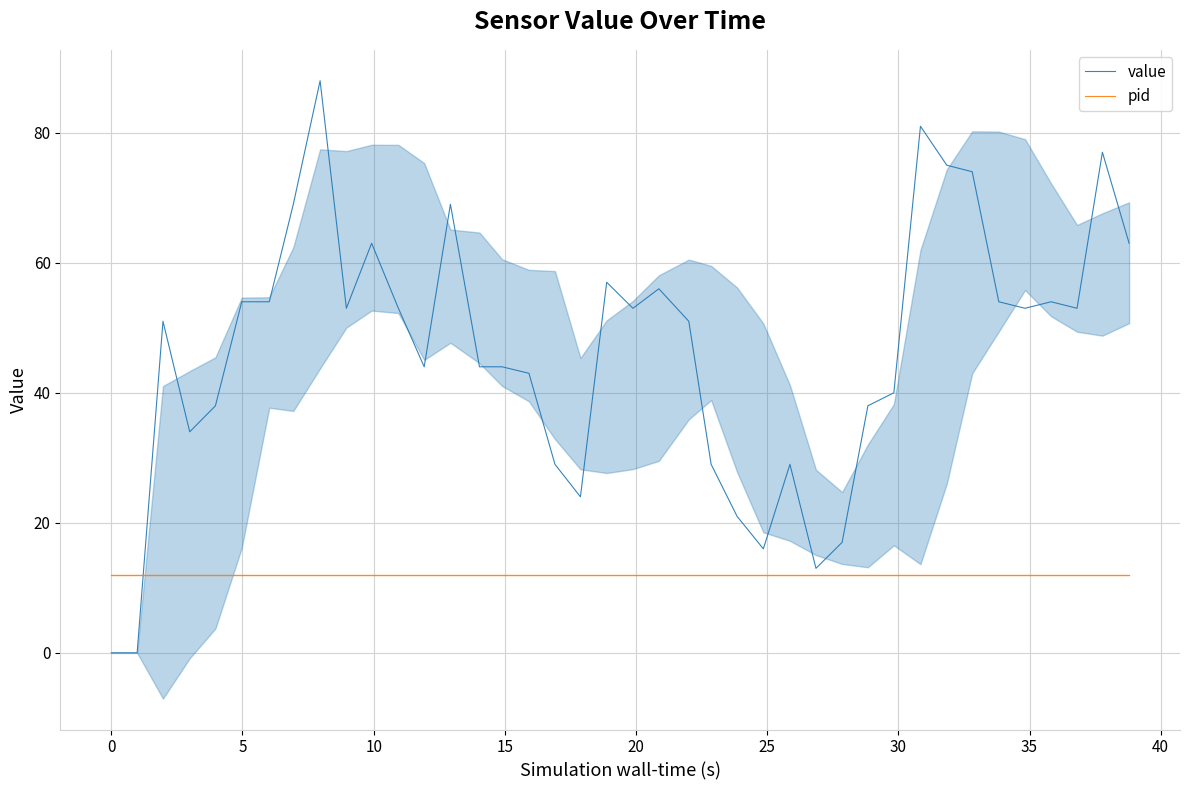

Reading left to right, what are all the values shown in this chart?

value: 0	0	51	34	38	54	54	69	88	53	63	53	44	69	44	44	43	29	24	57	53	56	51	29	21	16	29	13	17	38	40	81	75	74	54	53	54	53	77	63
pid: 12	12	12	12	12	12	12	12	12	12	12	12	12	12	12	12	12	12	12	12	12	12	12	12	12	12	12	12	12	12	12	12	12	12	12	12	12	12	12	12